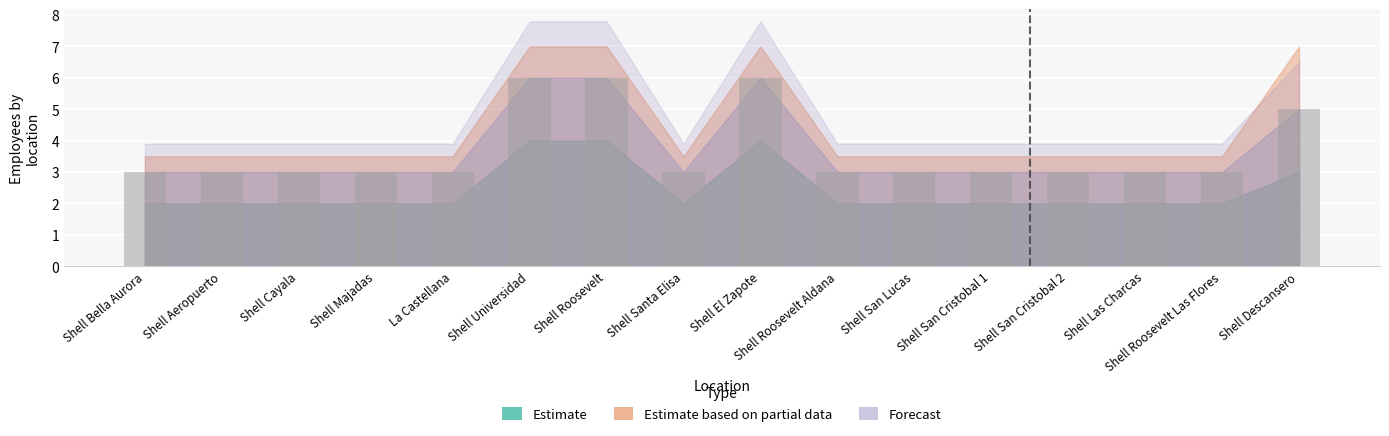

What is the label of the 14th bar from the right?

Shell Cayala